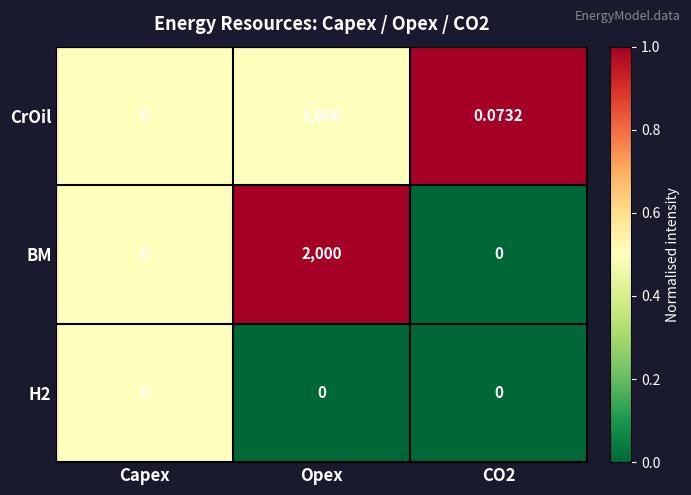

Is the value of CrOil at CO2 greater than the value of BM at Opex?

No